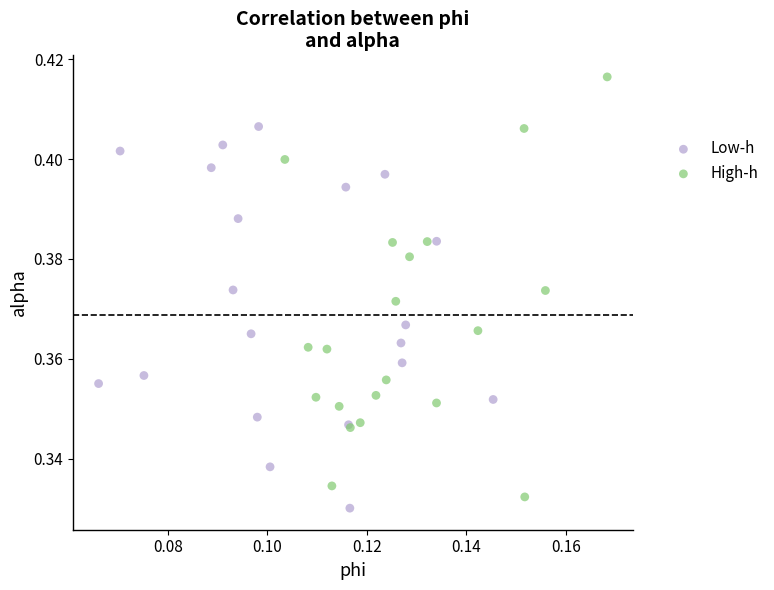

Which series contains the lowest Y value?

Low-h